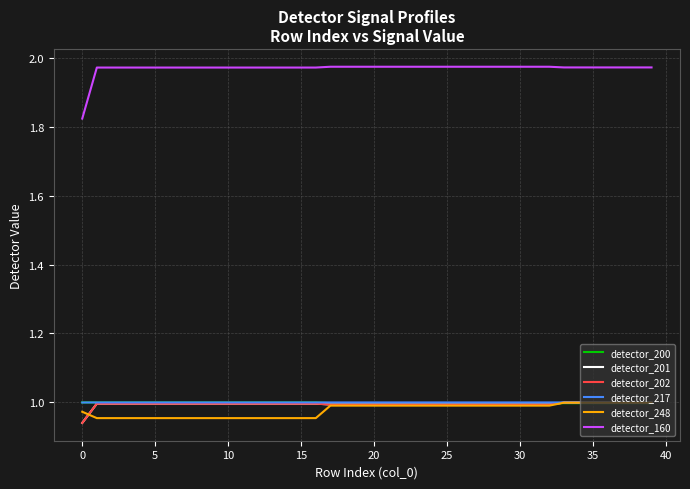

Reading left to right, transcribe all the data shown in this chart.

detector_200: 1.0	1.0	1.0	1.0	1.0	1.0	1.0	1.0	1.0	1.0	1.0	1.0	1.0	1.0	1.0	1.0	1.0	1.0	1.0	1.0	1.0	1.0	1.0	1.0	1.0	1.0	1.0	1.0	1.0	1.0	1.0	1.0	1.0	1.0	1.0	1.0	1.0	1.0	1.0	1.0
detector_201: 0.9	1.0	1.0	1.0	1.0	1.0	1.0	1.0	1.0	1.0	1.0	1.0	1.0	1.0	1.0	1.0	1.0	1.0	1.0	1.0	1.0	1.0	1.0	1.0	1.0	1.0	1.0	1.0	1.0	1.0	1.0	1.0	1.0	1.0	1.0	1.0	1.0	1.0	1.0	1.0
detector_202: 0.9	1.0	1.0	1.0	1.0	1.0	1.0	1.0	1.0	1.0	1.0	1.0	1.0	1.0	1.0	1.0	1.0	1.0	1.0	1.0	1.0	1.0	1.0	1.0	1.0	1.0	1.0	1.0	1.0	1.0	1.0	1.0	1.0	1.0	1.0	1.0	1.0	1.0	1.0	1.0
detector_217: 1.0	1.0	1.0	1.0	1.0	1.0	1.0	1.0	1.0	1.0	1.0	1.0	1.0	1.0	1.0	1.0	1.0	1.0	1.0	1.0	1.0	1.0	1.0	1.0	1.0	1.0	1.0	1.0	1.0	1.0	1.0	1.0	1.0	1.0	1.0	1.0	1.0	1.0	1.0	1.0
detector_248: 1.0	1.0	1.0	1.0	1.0	1.0	1.0	1.0	1.0	1.0	1.0	1.0	1.0	1.0	1.0	1.0	1.0	1.0	1.0	1.0	1.0	1.0	1.0	1.0	1.0	1.0	1.0	1.0	1.0	1.0	1.0	1.0	1.0	1.0	1.0	1.0	1.0	1.0	1.0	1.0
detector_160: 1.8	2.0	2.0	2.0	2.0	2.0	2.0	2.0	2.0	2.0	2.0	2.0	2.0	2.0	2.0	2.0	2.0	2.0	2.0	2.0	2.0	2.0	2.0	2.0	2.0	2.0	2.0	2.0	2.0	2.0	2.0	2.0	2.0	2.0	2.0	2.0	2.0	2.0	2.0	2.0